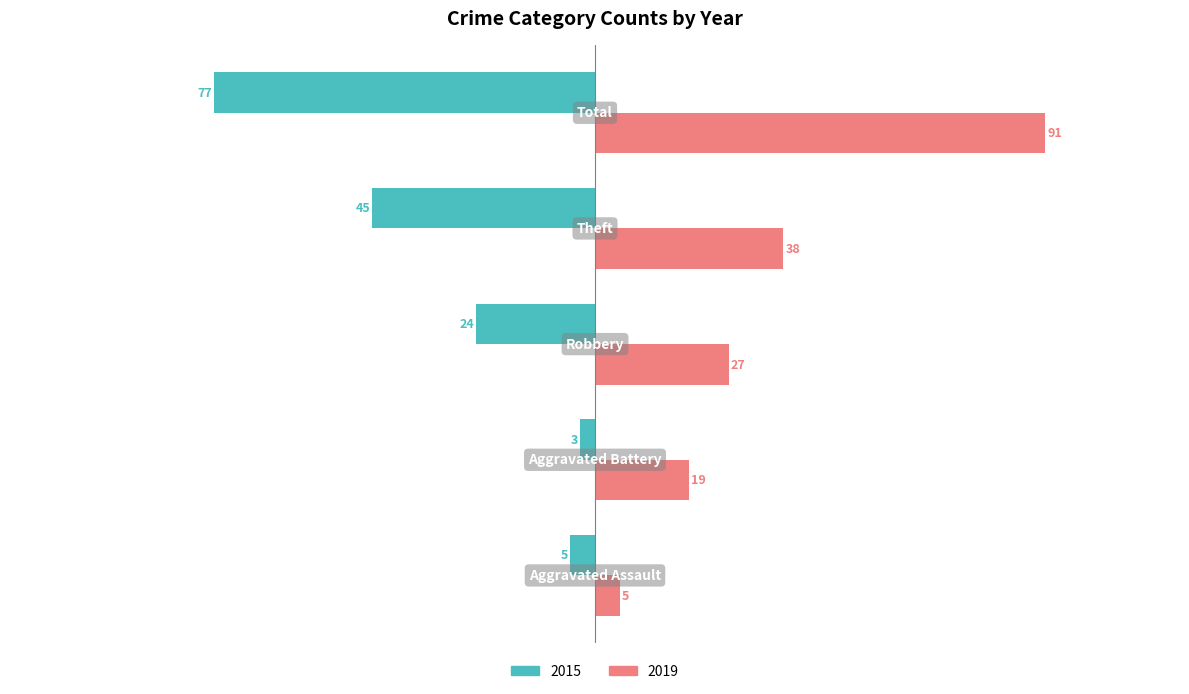

What is the sum of all 2019 values?

180